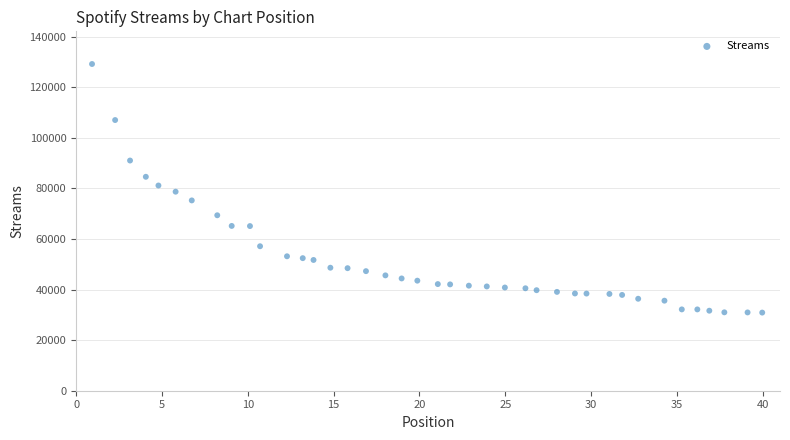

What is the range of Y values (max minus min)?

98317